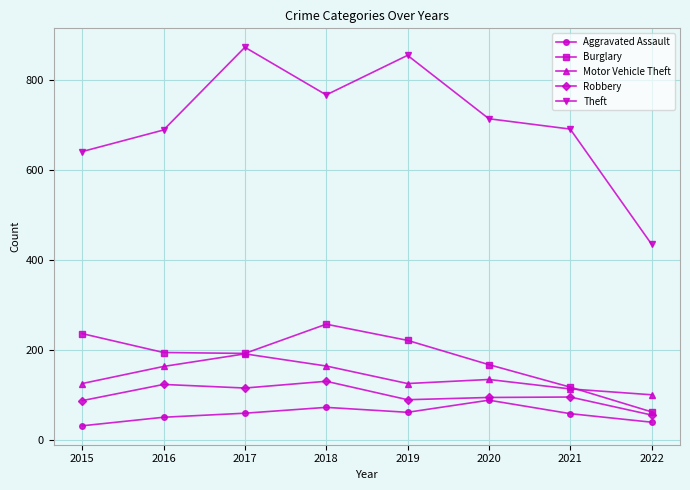

True or false: Theft has more than 0 interior local peaks.

True